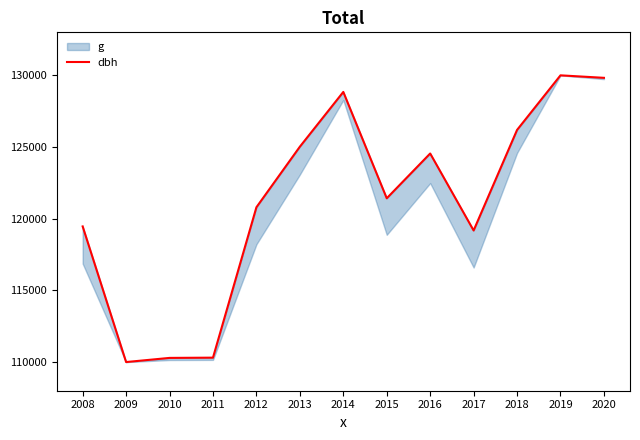

What is the change in value from 2009 to 2013?

+15023.1